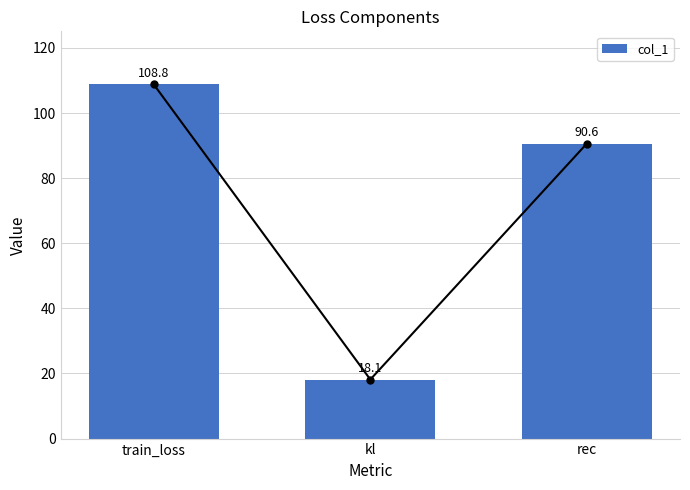

List the labels in order of value, largest first.

train_loss, rec, kl